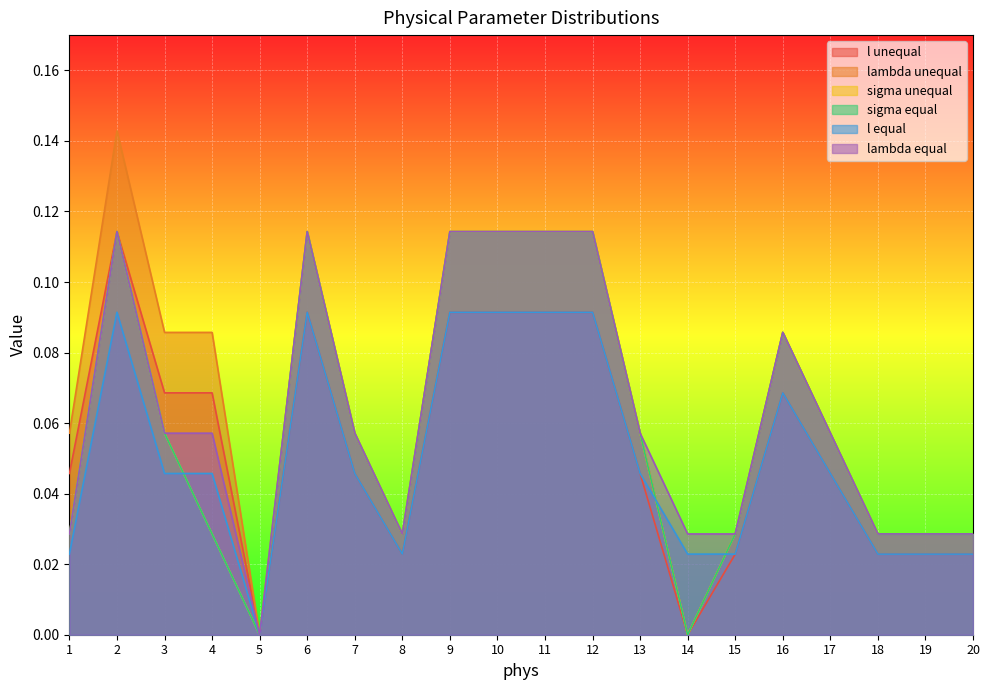

Which series has the largest range (max minus min)?

lambda unequal